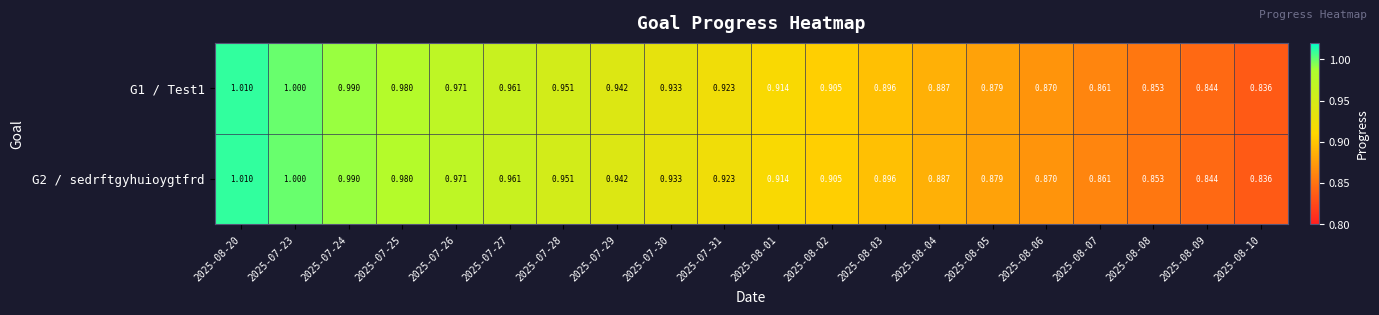

Is the value of G2 / sedrftgyhuioygtfrd at 2025-08-02 greater than the value of G1 / Test1 at 2025-08-20?

No